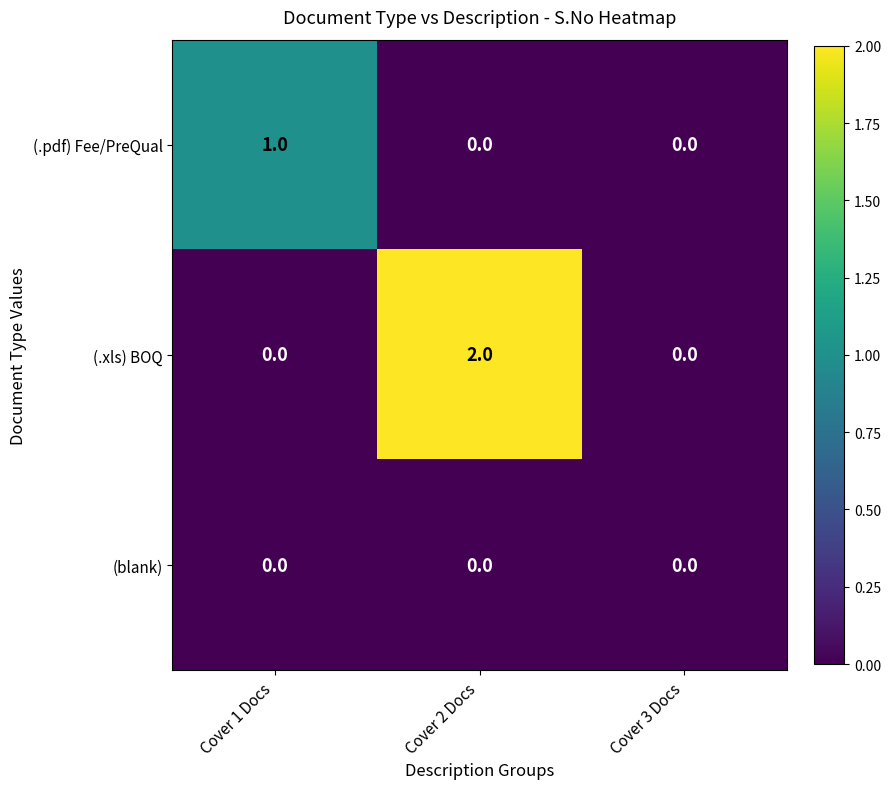

At which label does (.xls) BOQ reach its peak?

Cover 2 Docs